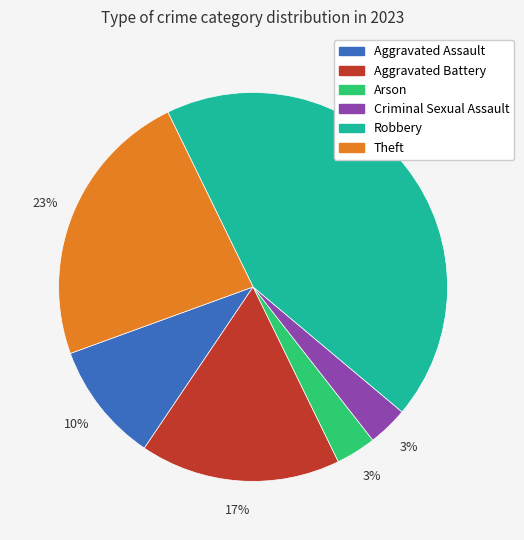

What percentage is the Robbery slice, to the nearest percent?

43%